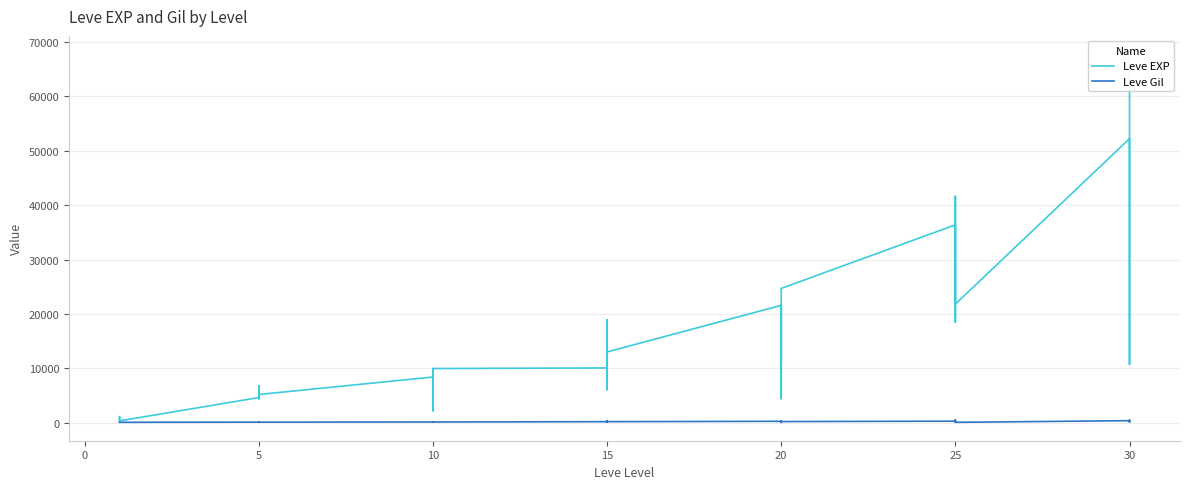

Rank the series by their maximum value, from highest to lowest.

Leve EXP, Leve Gil